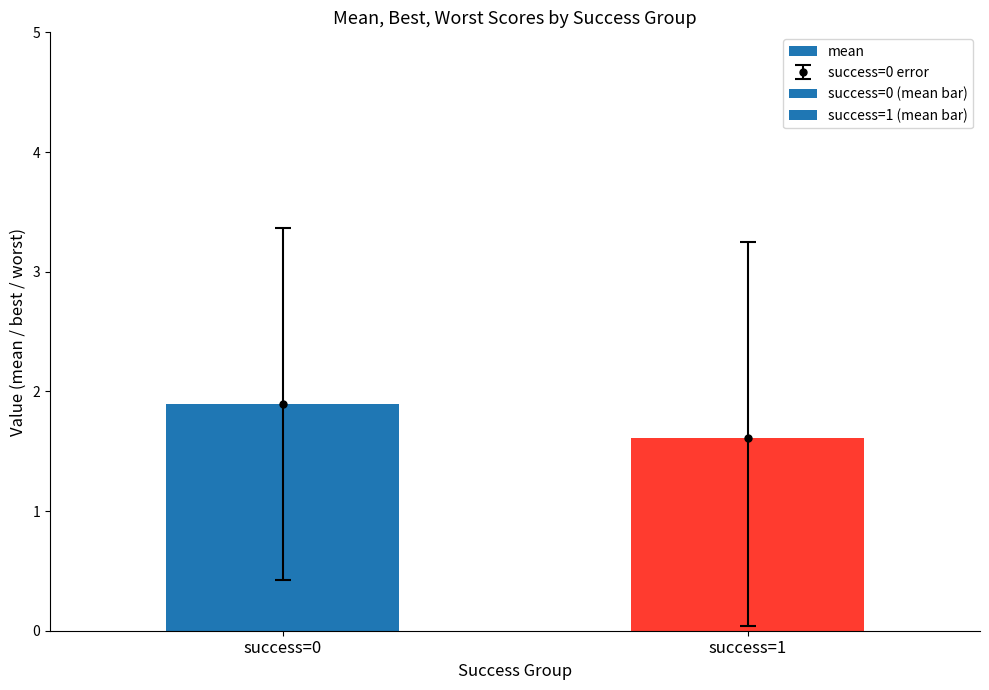

Which label corresponds to the largest value in the chart?

success=0